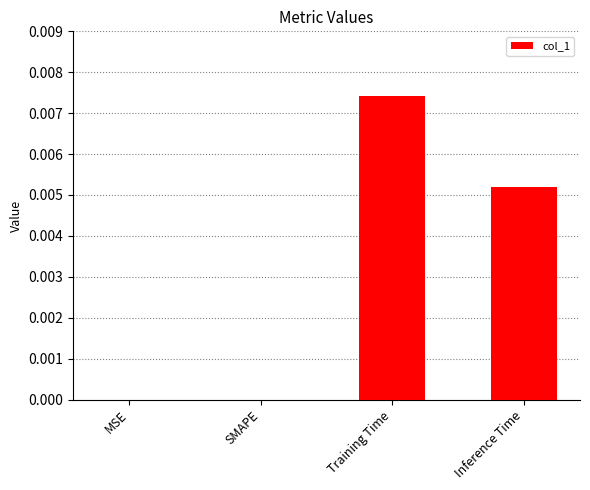

Which label corresponds to the largest value in the chart?

Training Time